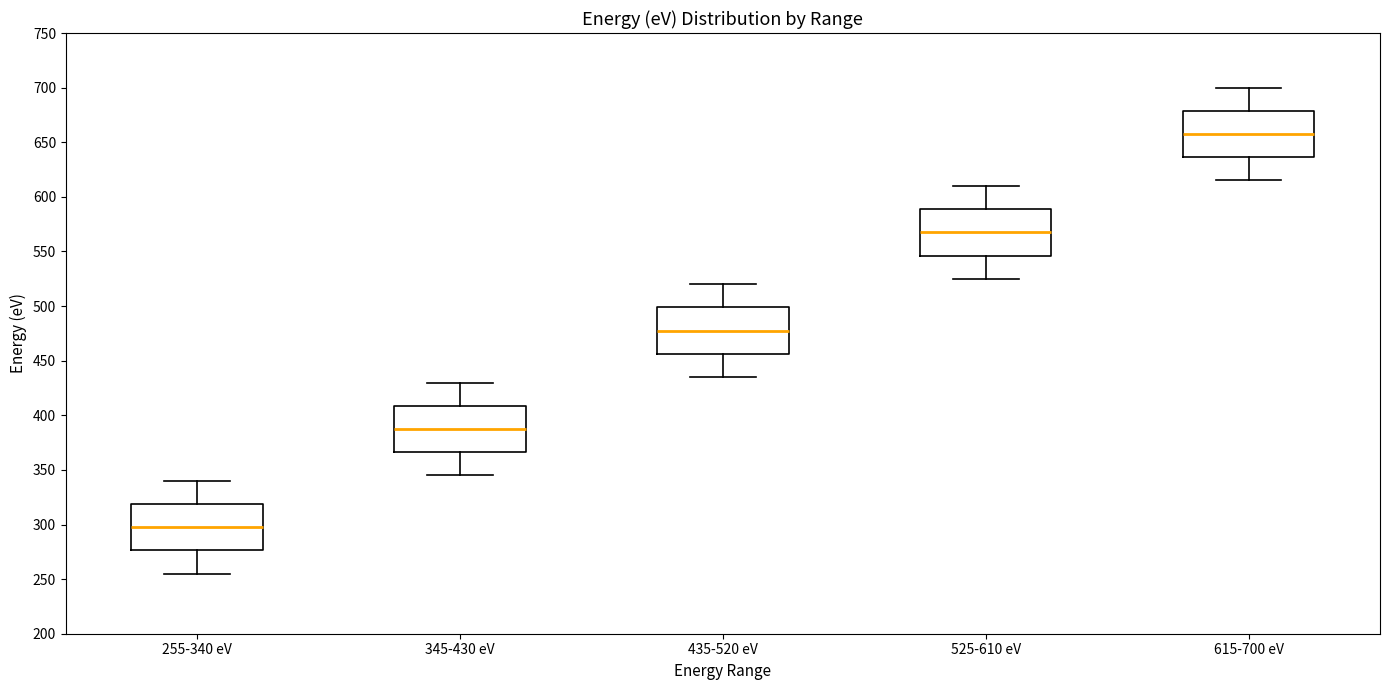

Where is the upper edge of the box for 525-610 eV on the y-axis? The values are not printed on the chart, so give them approximately, as read against the axis.

590